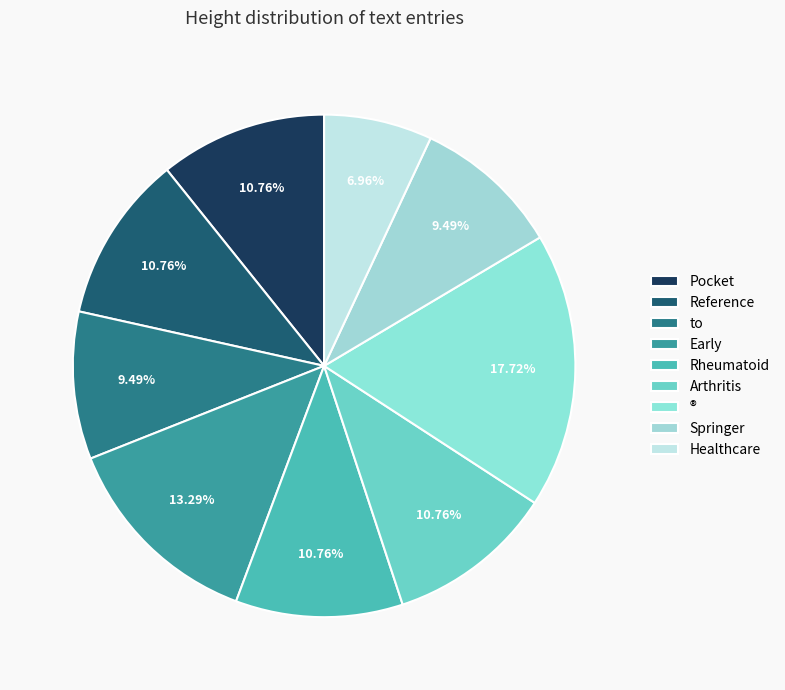

Rank the categories by value from lowest to highest.

Healthcare, to, Springer, Pocket, Reference, Rheumatoid, Arthritis, Early, ®